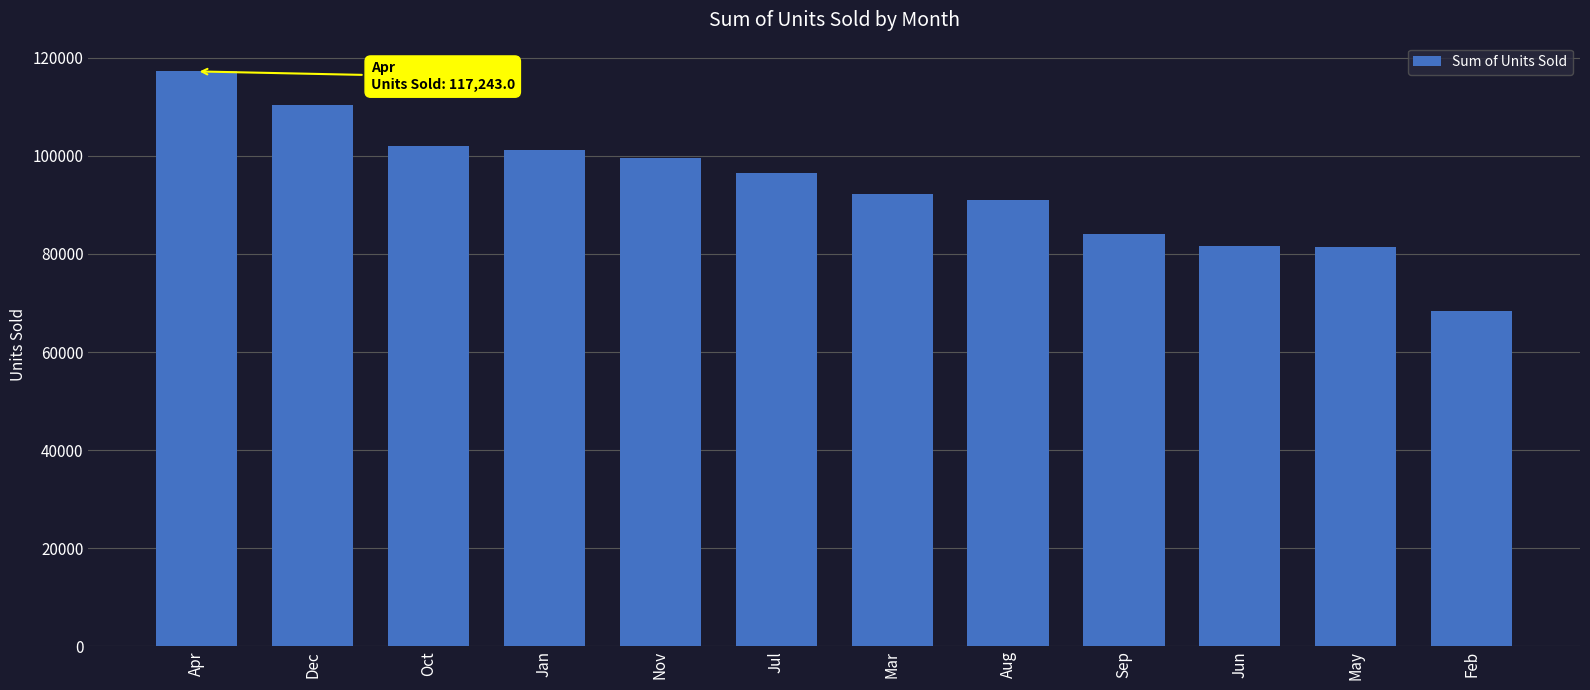

Is it true that the value at Mar is 92218.5?

True